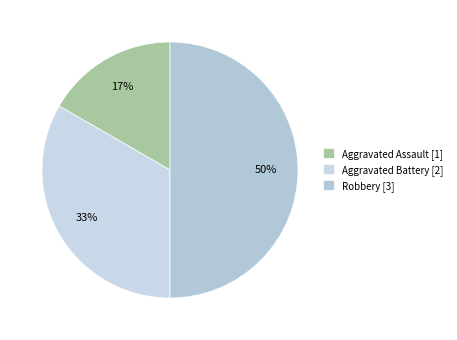

What is the change in value from Aggravated Assault to Aggravated Battery?

+1